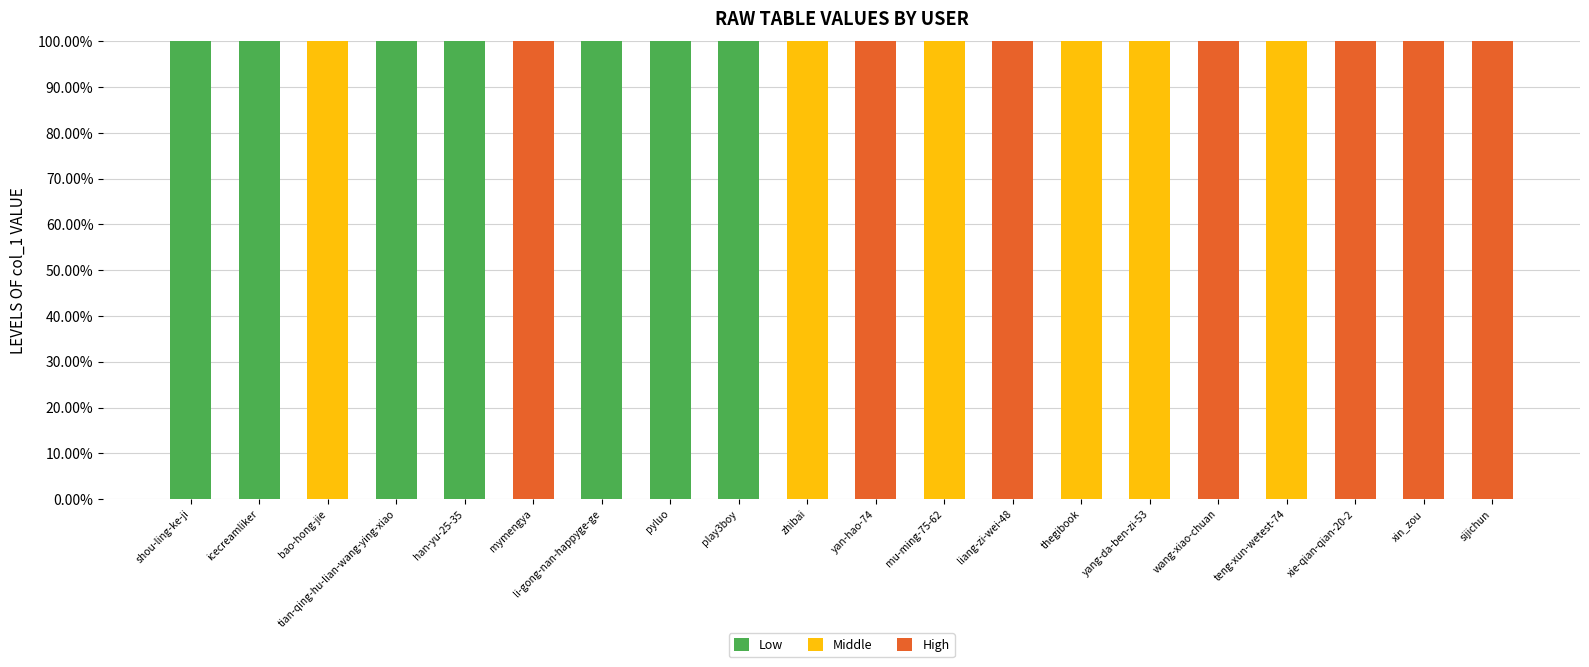

At which label does Low reach its minimum?

bao-hong-jie